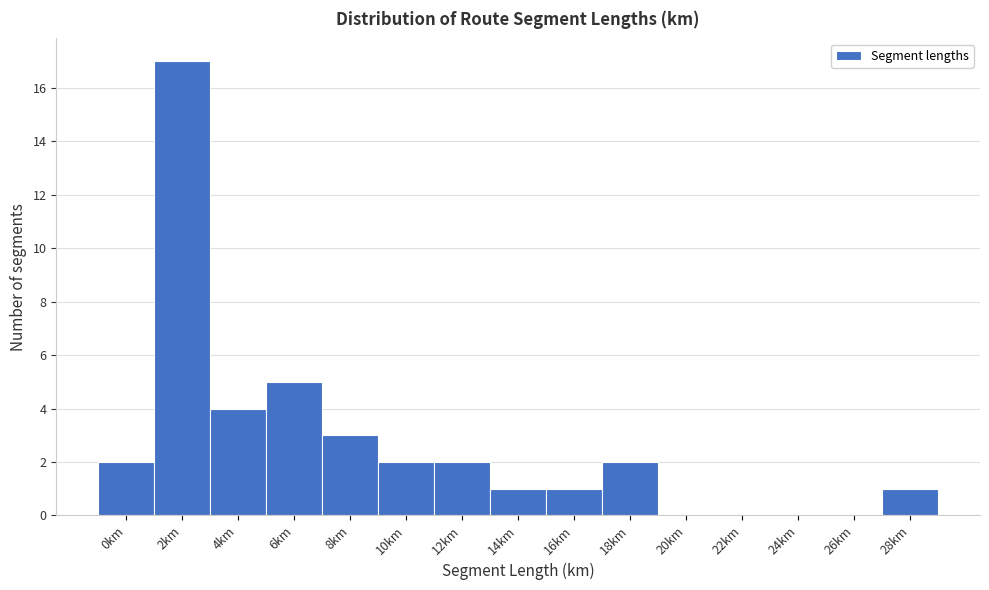

Reading left to right, what are all the values shown in this chart?

0km=2	2km=17	4km=4	6km=5	8km=3	10km=2	12km=2	14km=1	16km=1	18km=2	20km=0	22km=0	24km=0	26km=0	28km=1